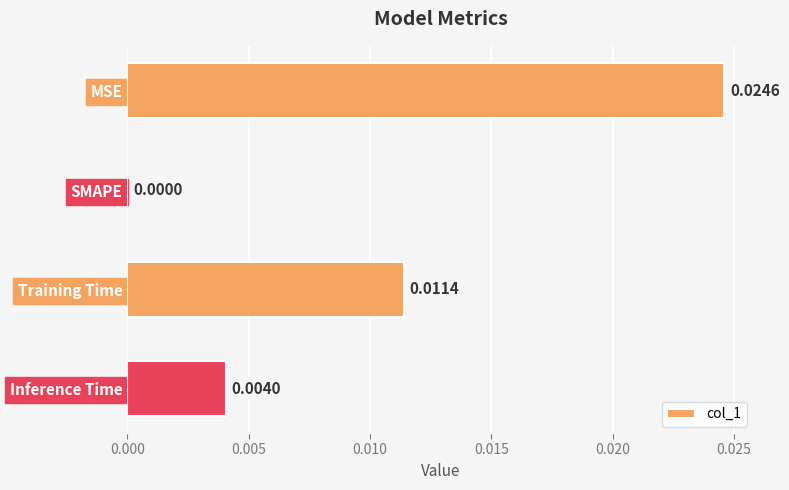

Are the bars horizontal?

Yes